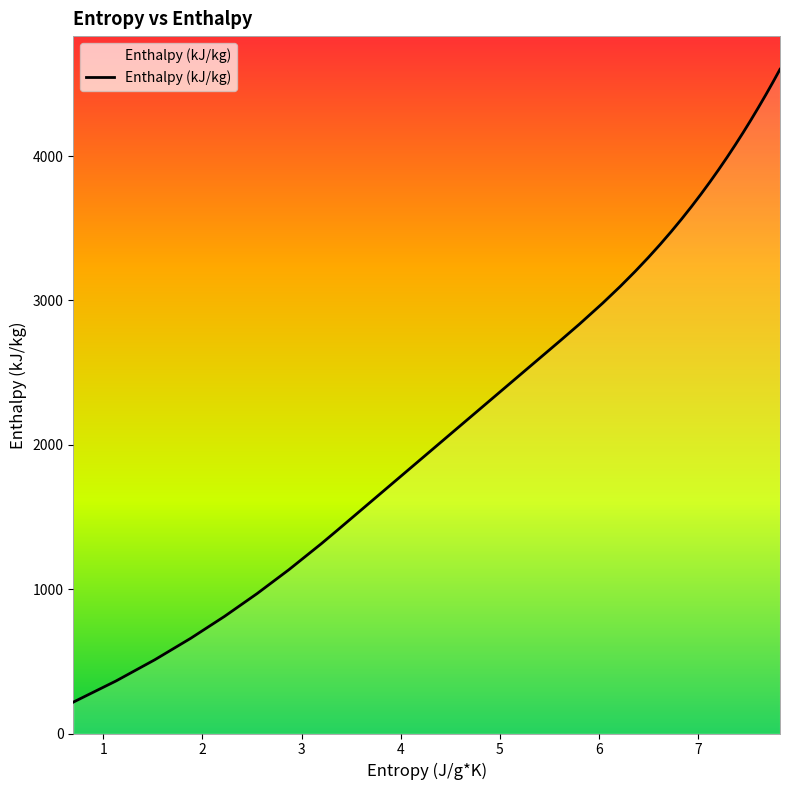

What is the difference between the maximum and minimum values?

4383.2